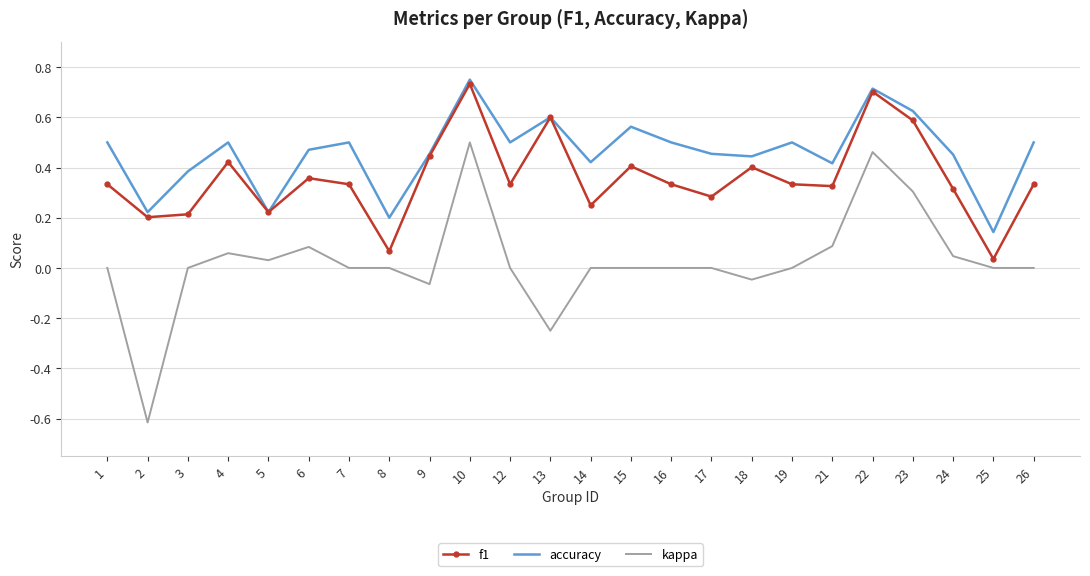

Is the value of f1 at 2 greater than the value of kappa at 19?

Yes